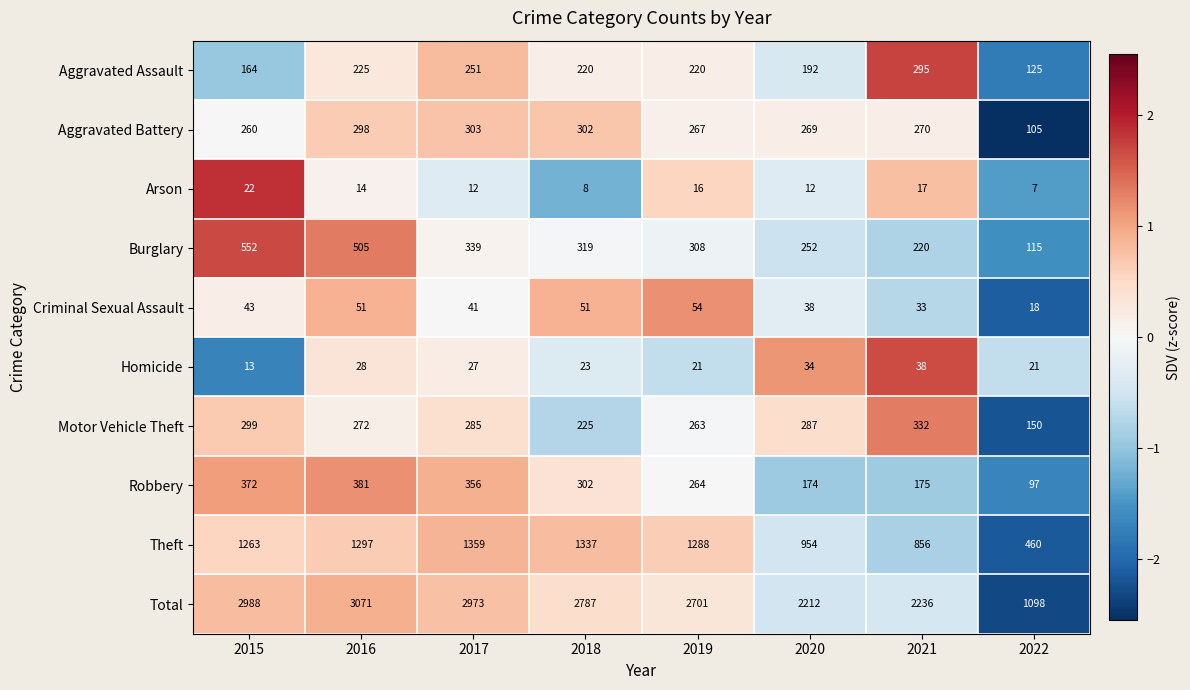

At which label does Aggravated Assault reach its peak?

2021